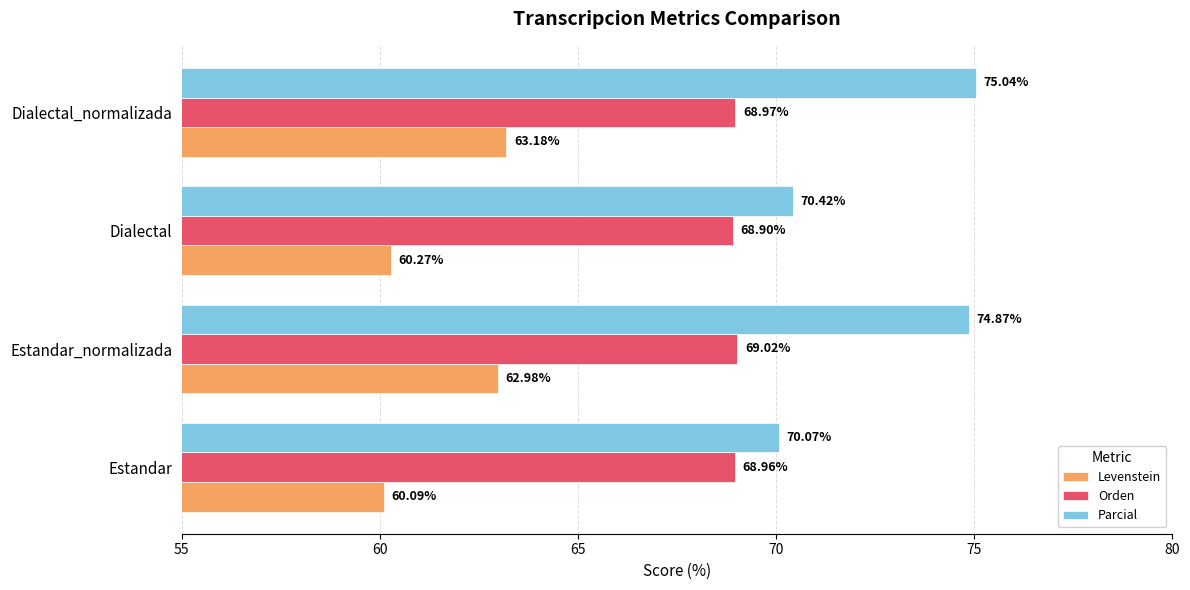

At Dialectal_normalizada, list the series in order from smallest to largest.

Levenstein, Orden, Parcial